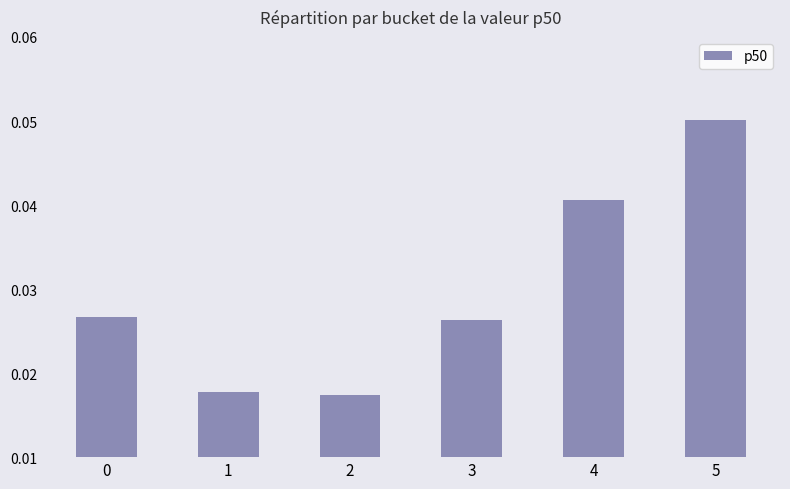

Which category has the highest value across all series?

5